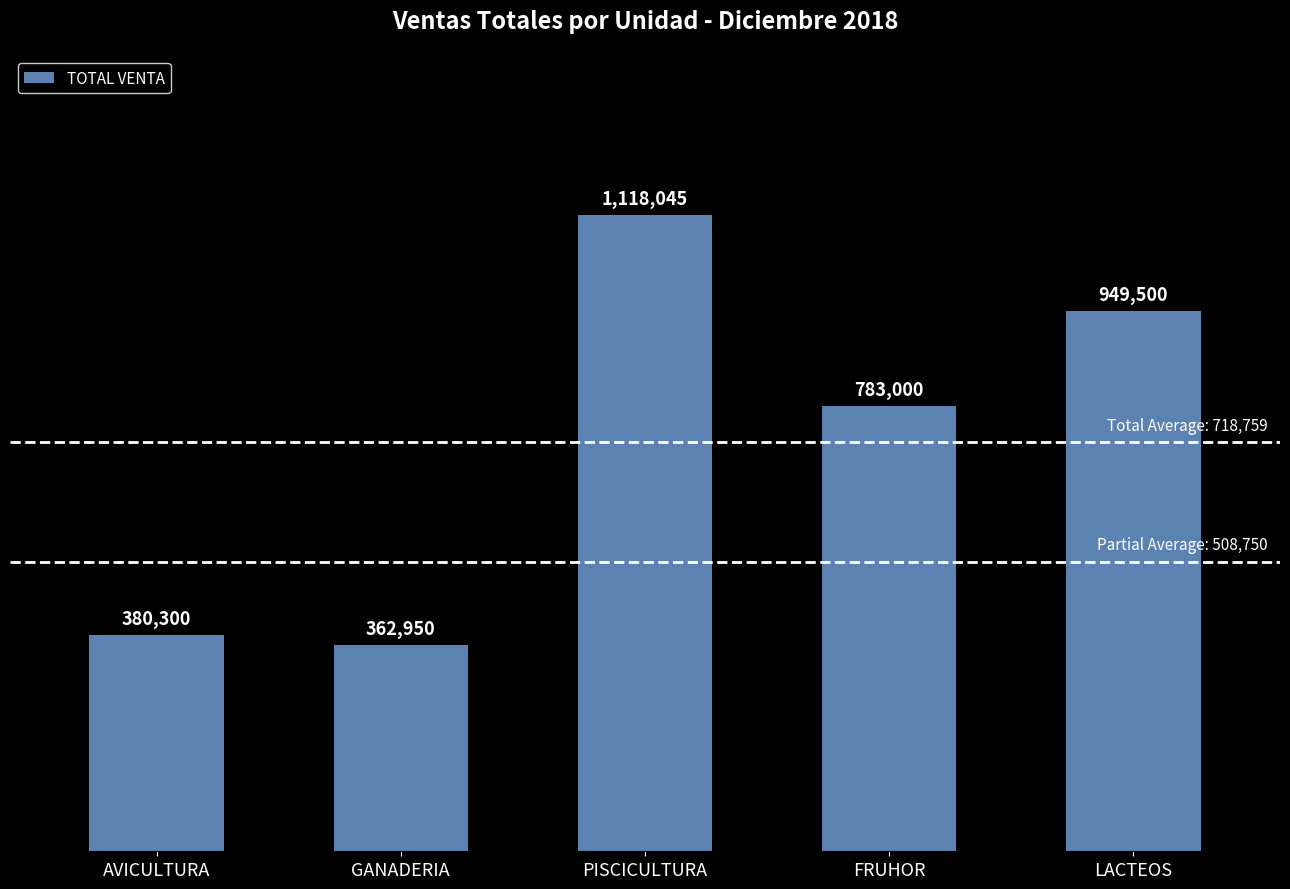

Reading left to right, extract all data points from this chart.

380300	362950	1118045	783000	949500